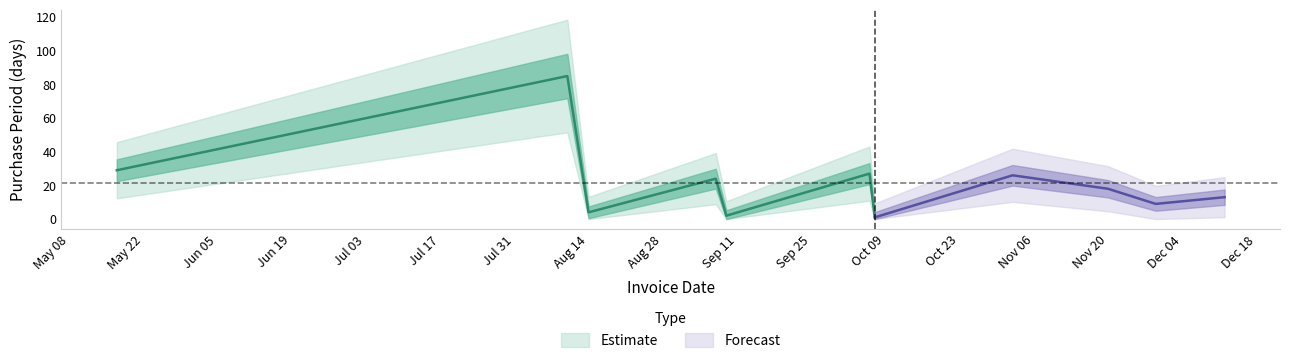

How many categories are shown in the chart?

11